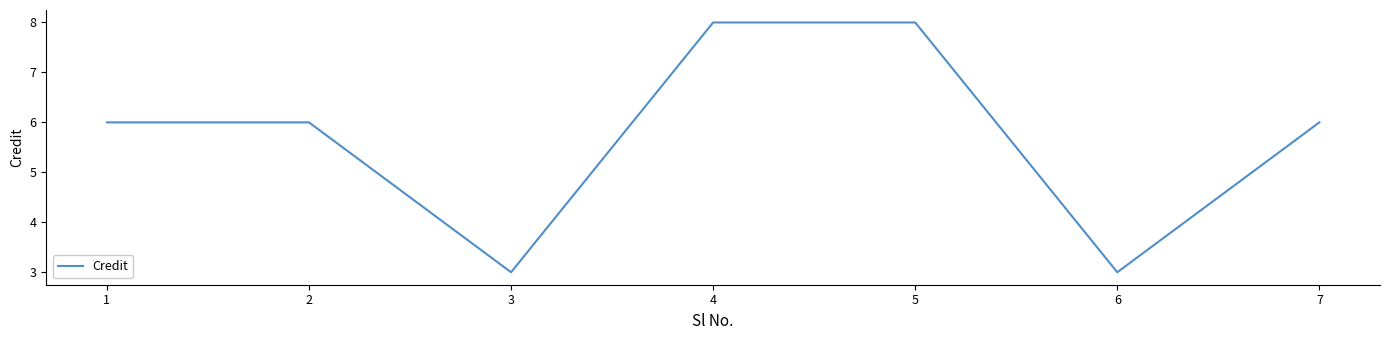

What is the minimum value shown in the chart?

3